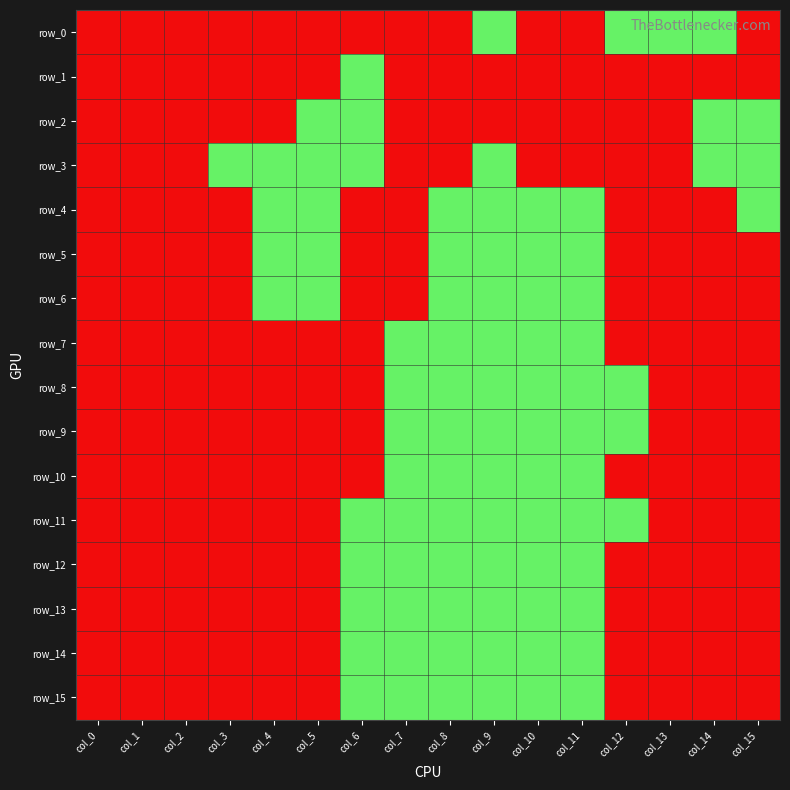

Is the value of row_1 at col_10 greater than the value of row_13 at col_9?

No